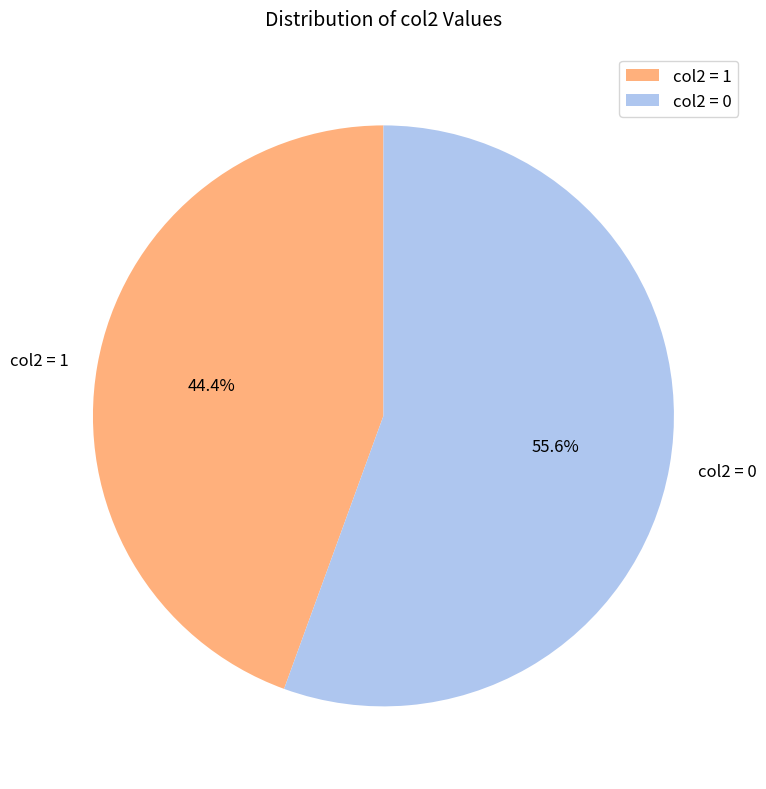

Count the number of slices in the pie.

2